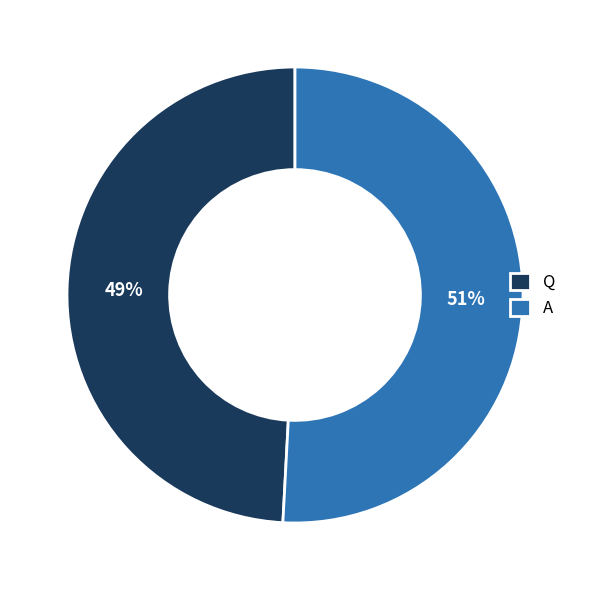

Is there any slice that represents more than half of the pie?

Yes